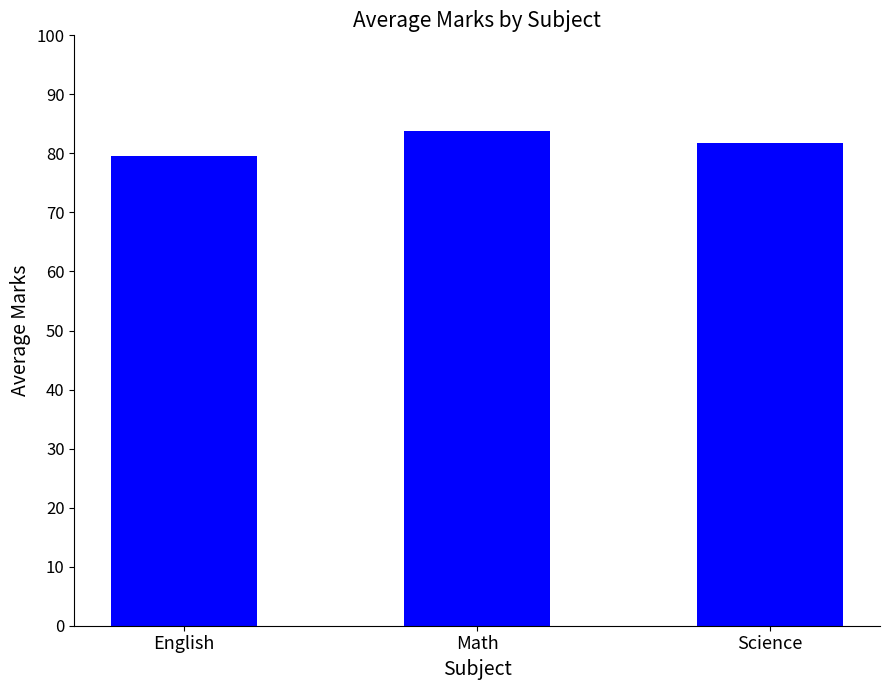

Reading left to right, what are all the values shown in this chart?

English=79.5	Math=83.8	Science=81.8